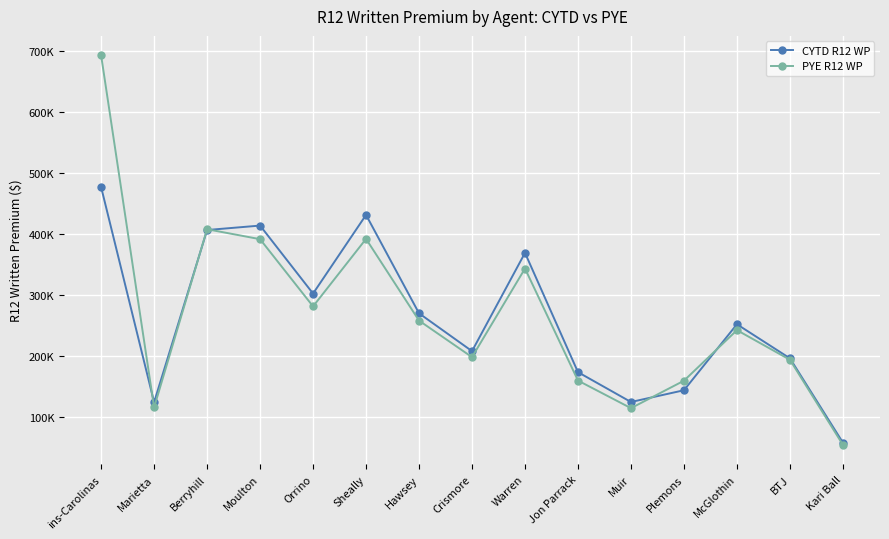

Is the value of PYE R12 WP at Warren greater than the value of CYTD R12 WP at Muir?

Yes